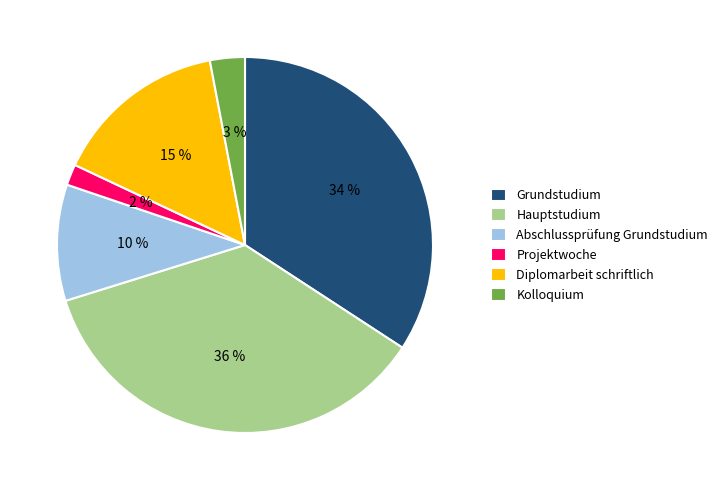

What percentage is the Diplomarbeit schriftlich slice, to the nearest percent?

15%